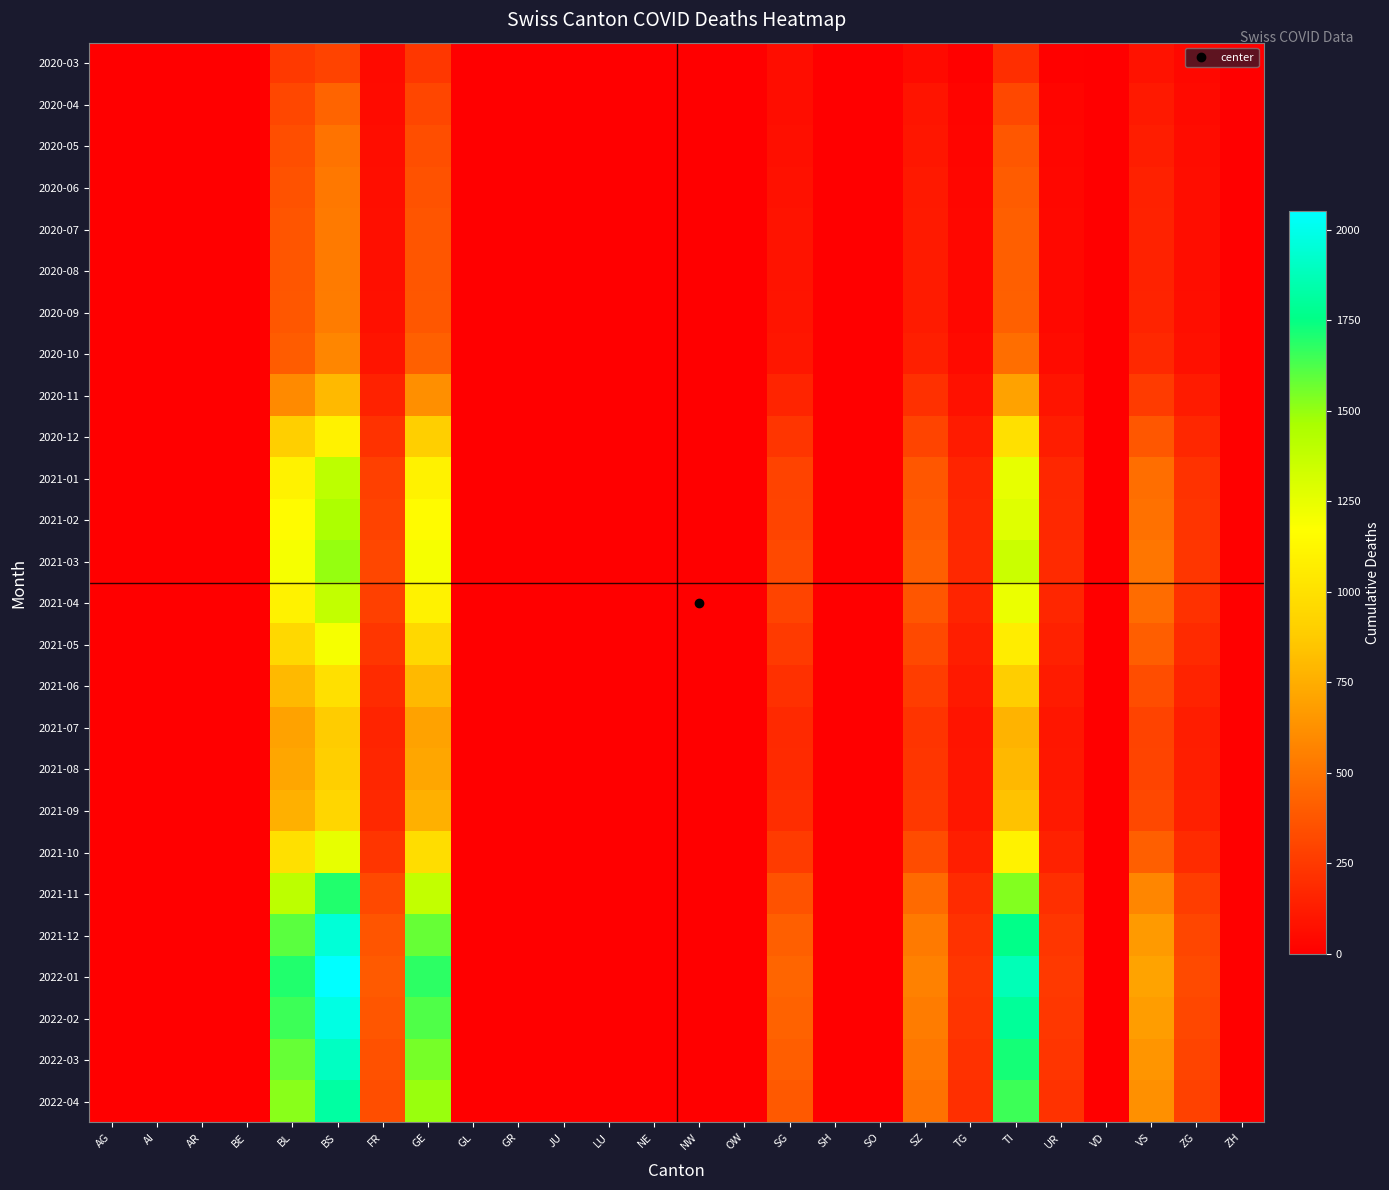

Which series has the widest spread of values?

2022-01